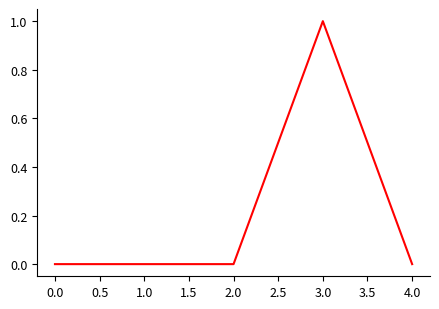

What position from the left is 4.0?

5